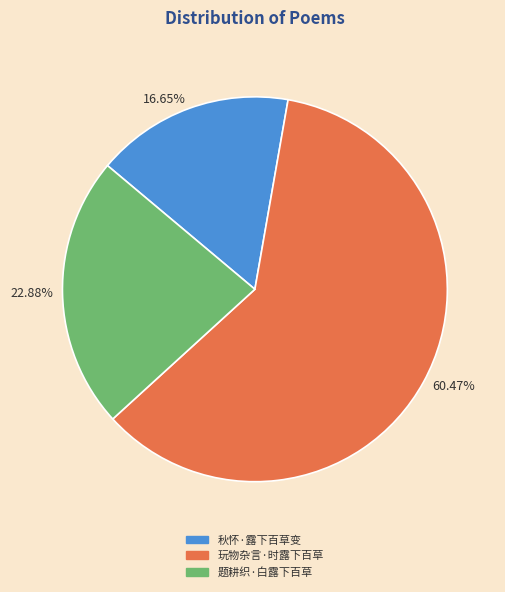

The 玩物杂言·时露下百草 slice represents 60% of the pie. True or false?

True